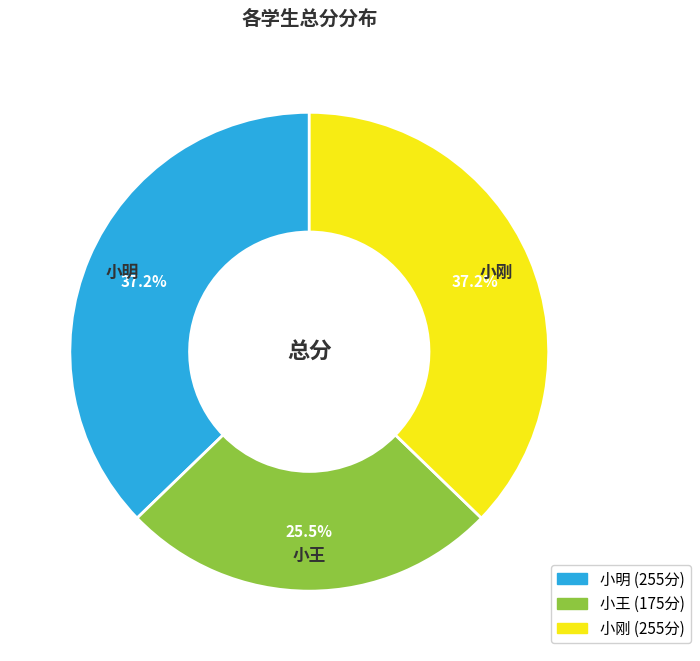

Approximately how many times larger is the value at 小王 compared to 小刚?

0.7